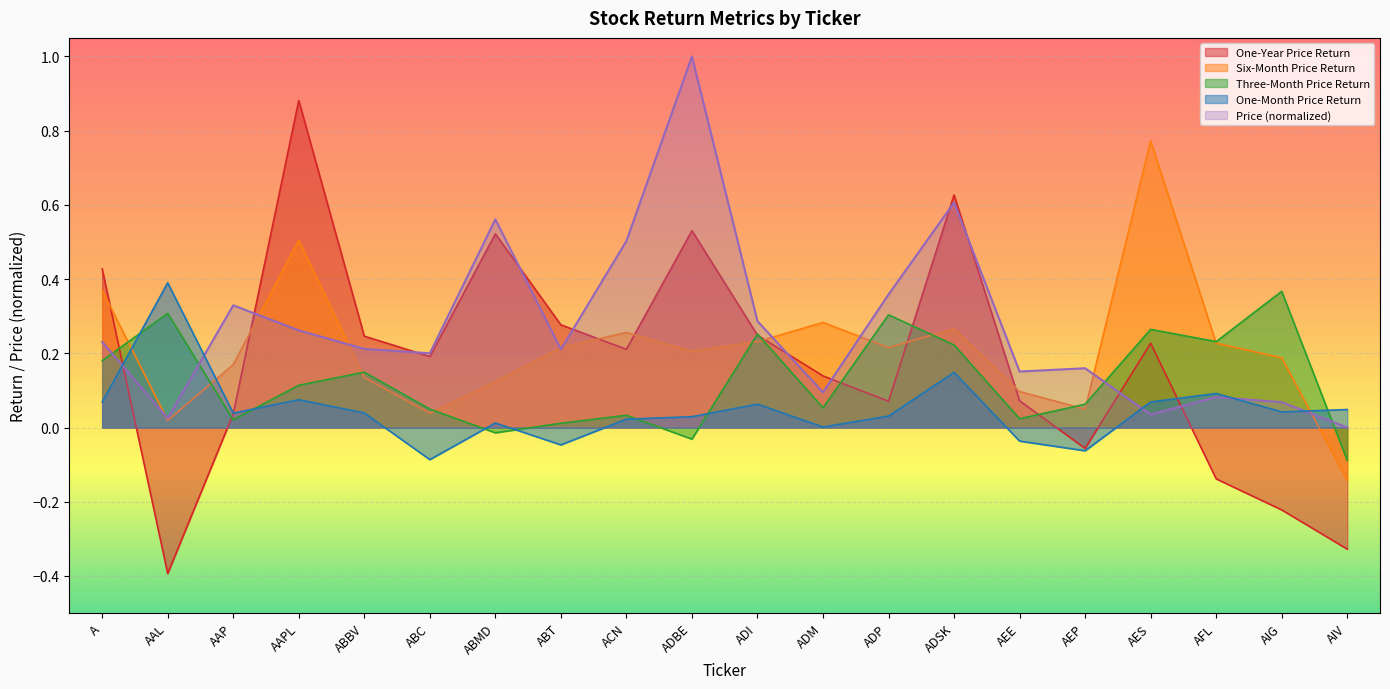

Where is the first local maximum for One-Year Price Return?

AAPL